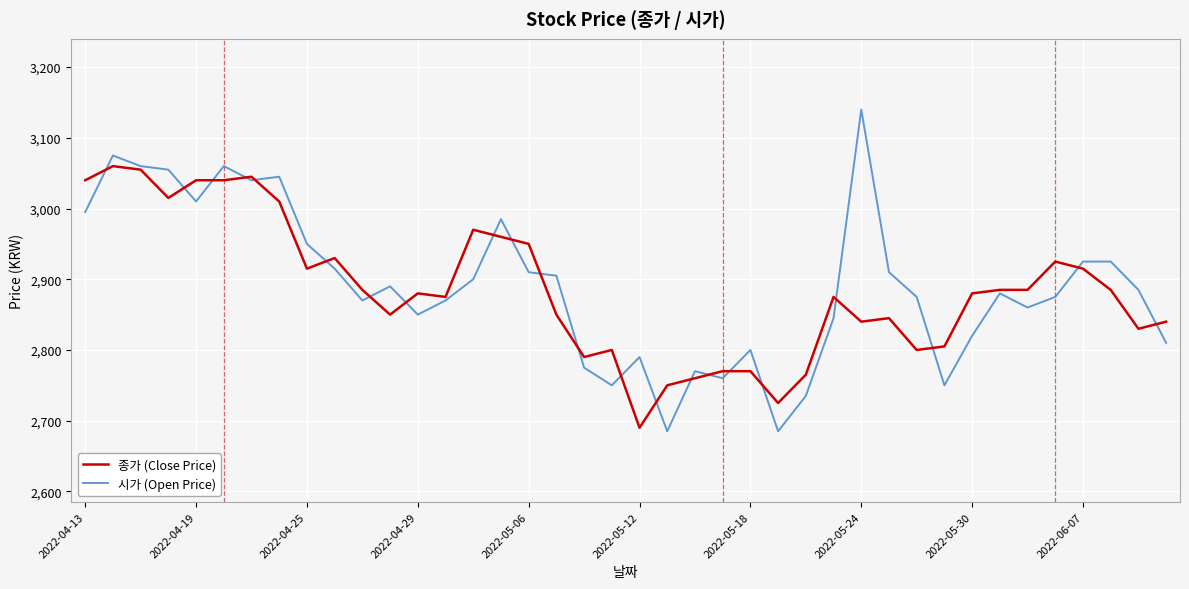

Which series has the largest total across all categories?

시가 (Open Price)